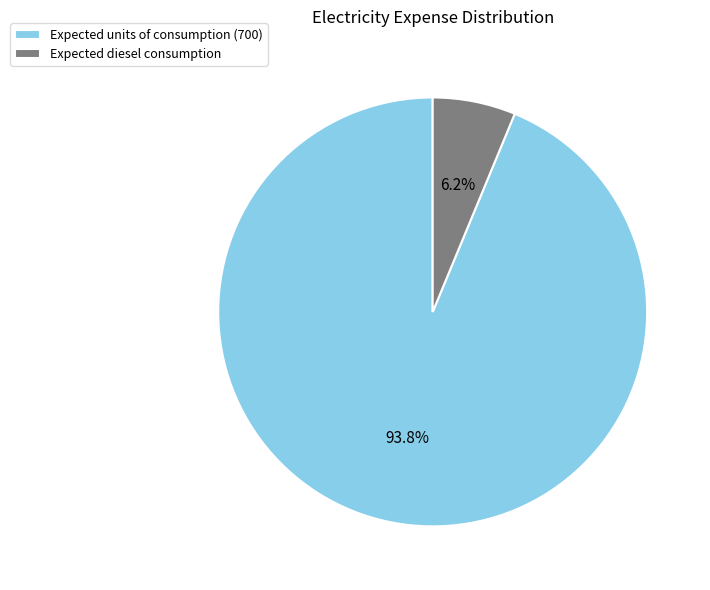

Which category has the biggest portion of the pie?

Expected units of consumption (700)